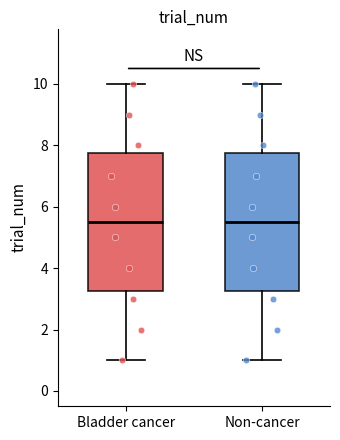

Reading left to right, transcribe this box plot: for each box, give where its median line is, the range the box spans, and where its two whiskers end, as read against the y-axis. The values are not printed on the chart, so give them approximately, as read against the axis.

Bladder cancer: median 5.6, box 3.2 to 7.8, whiskers 1.0 to 10.0
Non-cancer: median 5.6, box 3.2 to 7.8, whiskers 1.0 to 10.0